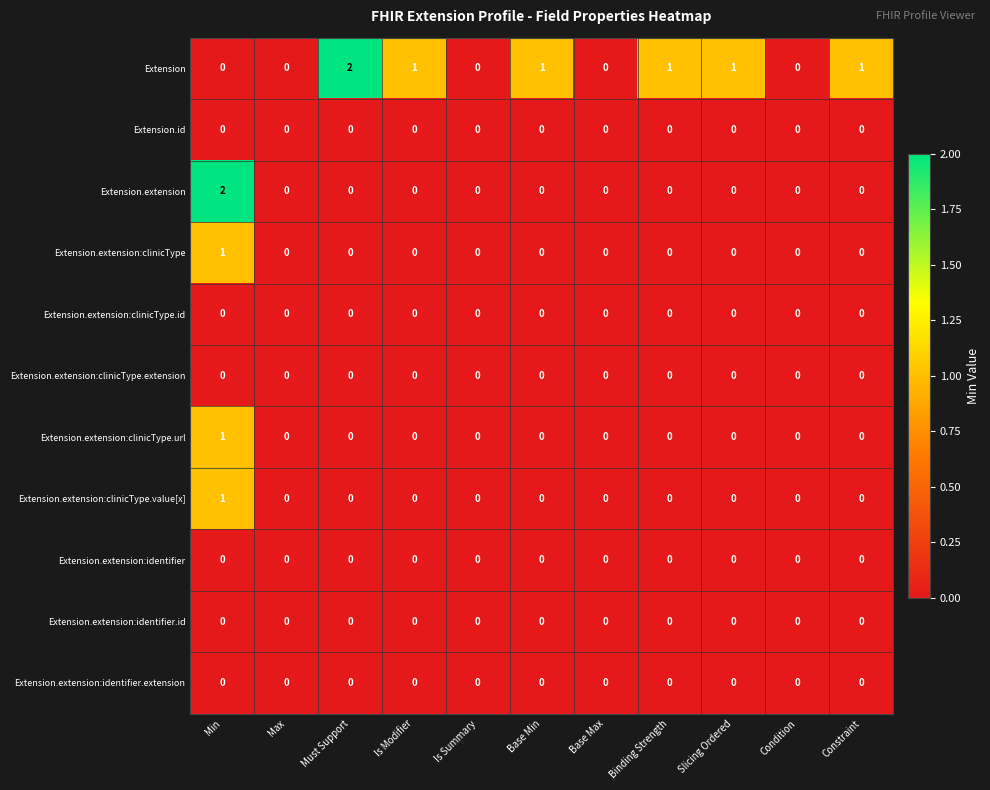

How many Extension.extension:clinicType.url values are between 0 and 1?

11